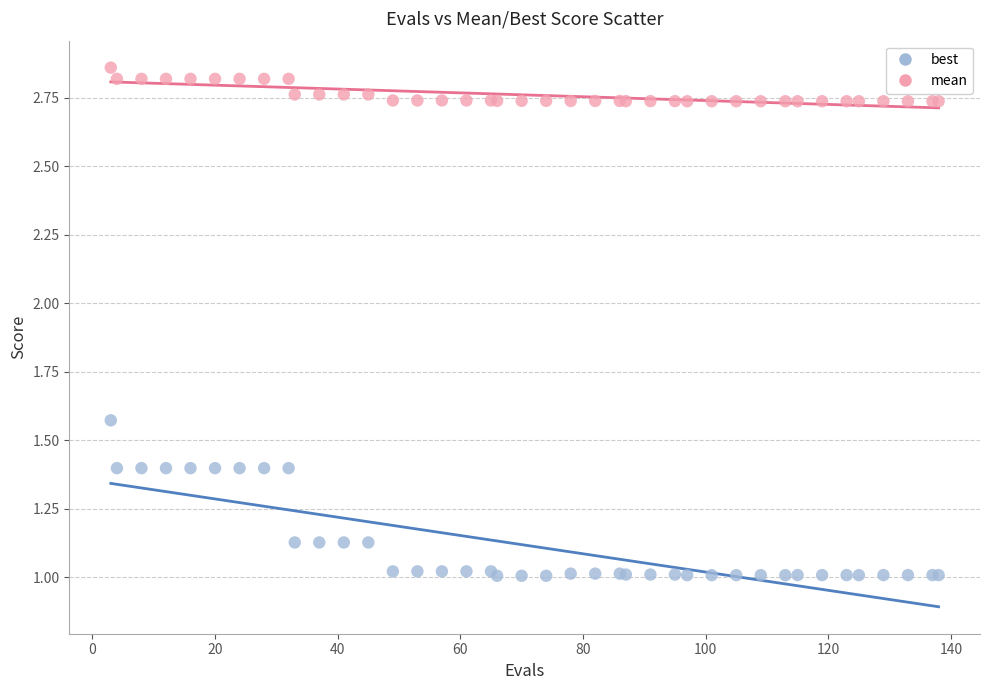

What is the X range (max minus min) for the scatter plot?

135.0